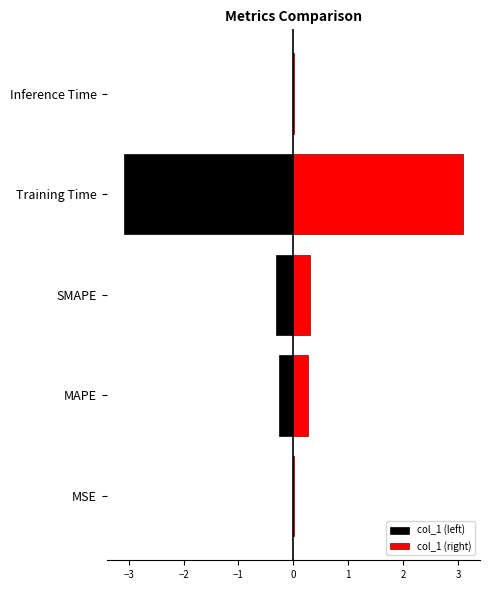

At how many categories does at least one series exceed 3?

1